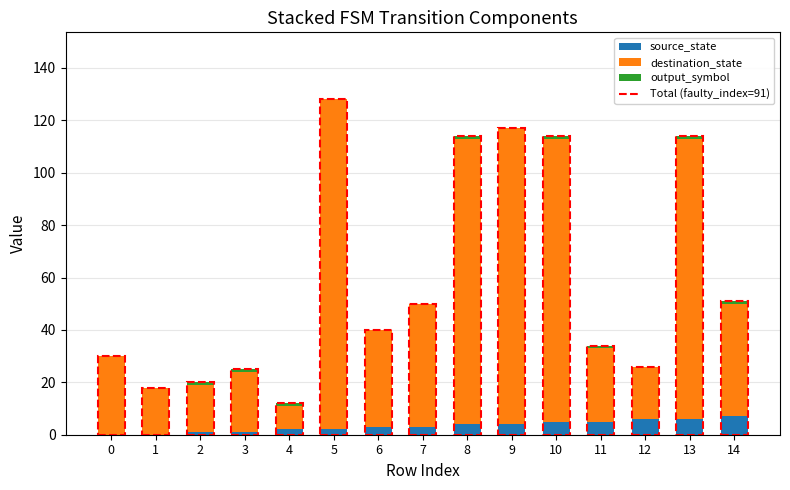

The source_state series shows 7 at 14. True or false?

True